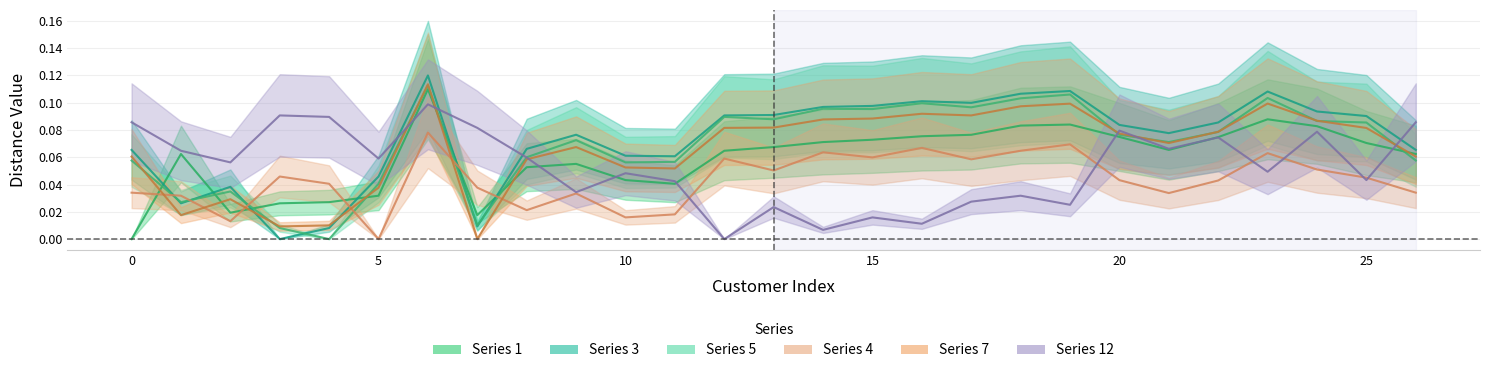

At how many categories does at least one series exceed 0?

27